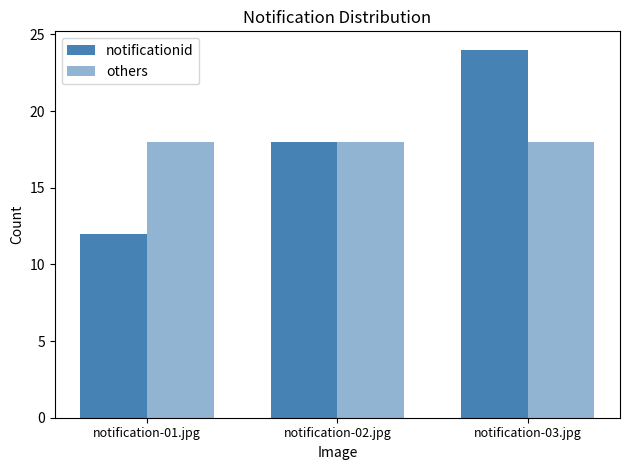

Is it true that notificationid equals 18 at notification-02.jpg?

True